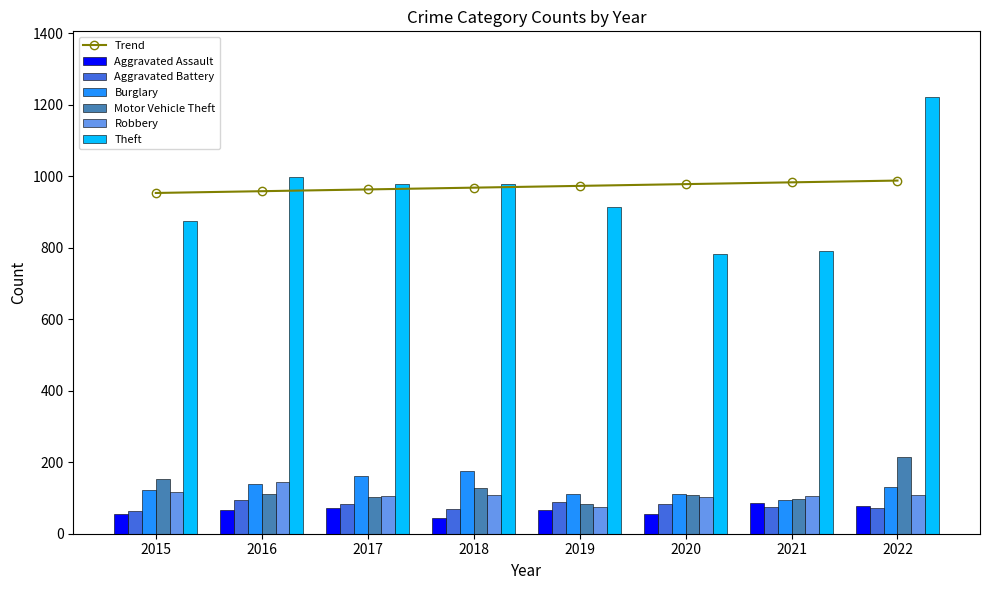

Count the Burglary values in the range 110 to 162.

6